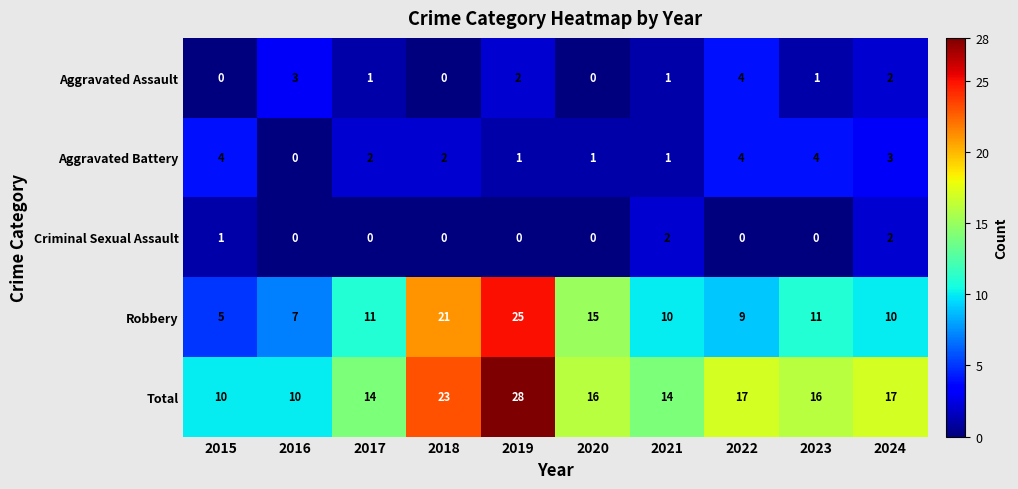

What is the difference between the highest and lowest values at 2022?

17